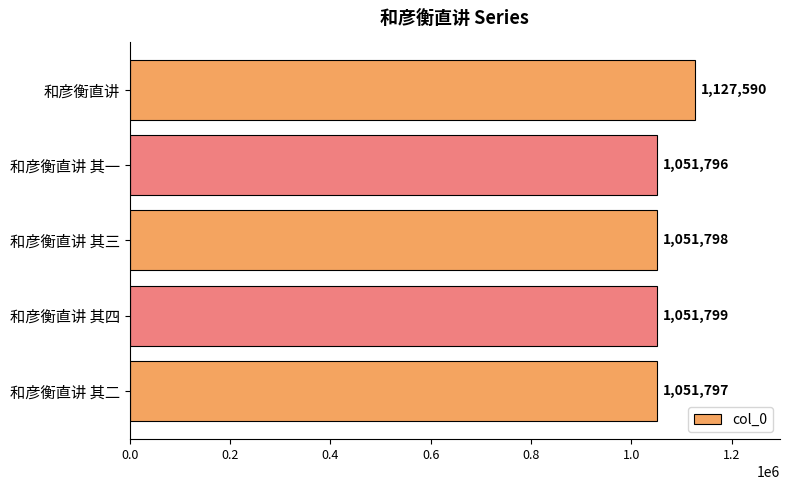

What is the value of the 1st bar from the top?

1127590